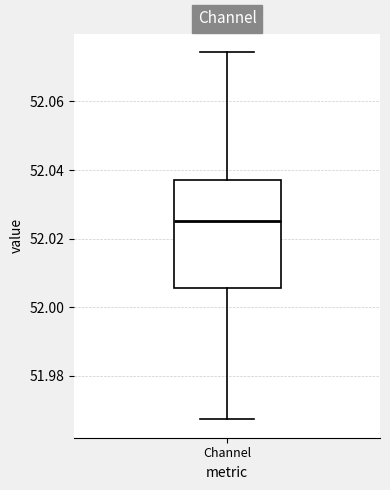

Transcribe this box plot: give where the median line is, the range the box spans, and where the two whiskers end, as read against the y-axis. The values are not printed on the chart, so give them approximately, as read against the axis.

median 52.026, box 52.006 to 52.038, whiskers 51.968 to 52.074